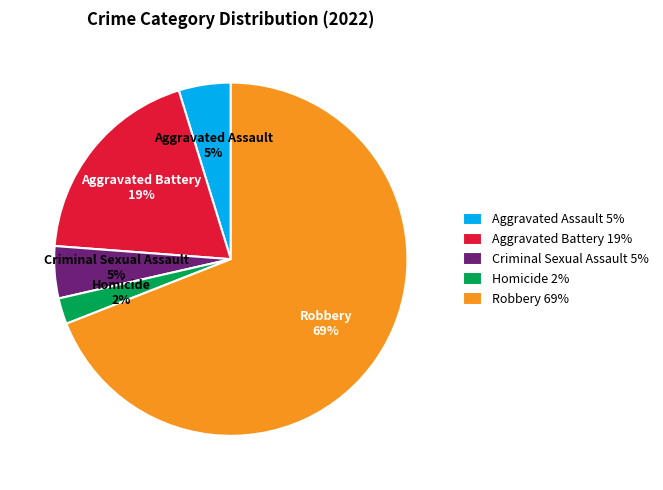

True or false: Homicide accounts for 8% of the total.

False